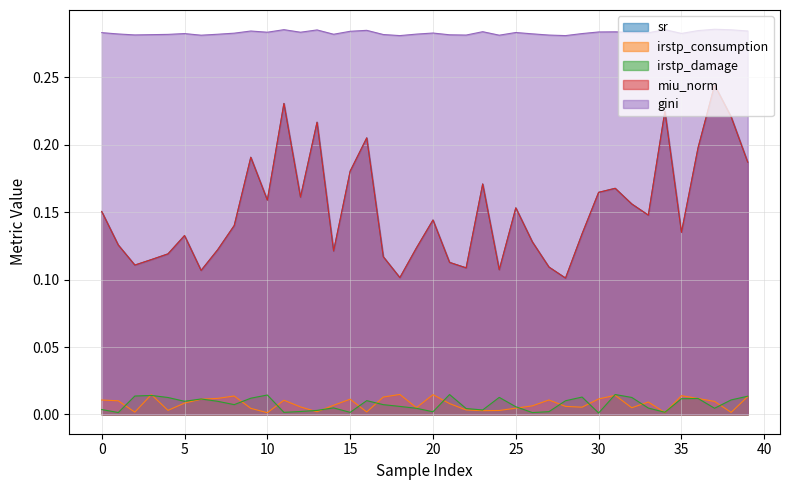

Between 16 and 38, which is larger?

38